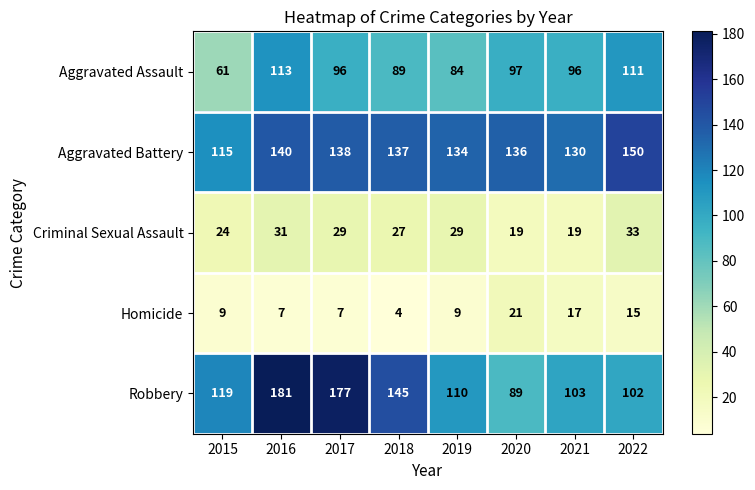

List the series in order of their peak value, highest first.

Robbery, Aggravated Battery, Aggravated Assault, Criminal Sexual Assault, Homicide